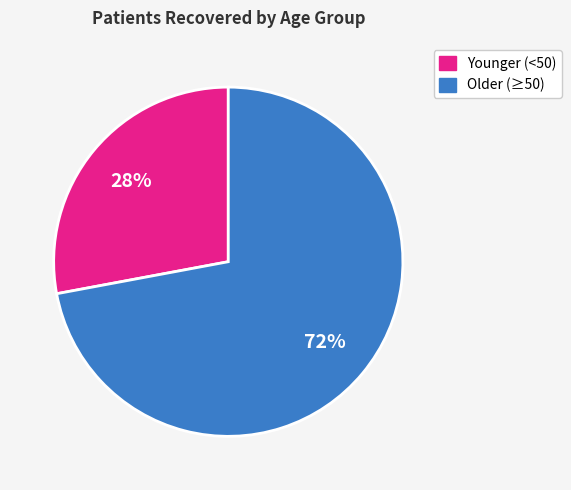

To the nearest percent, what is the average slice percentage?

50%